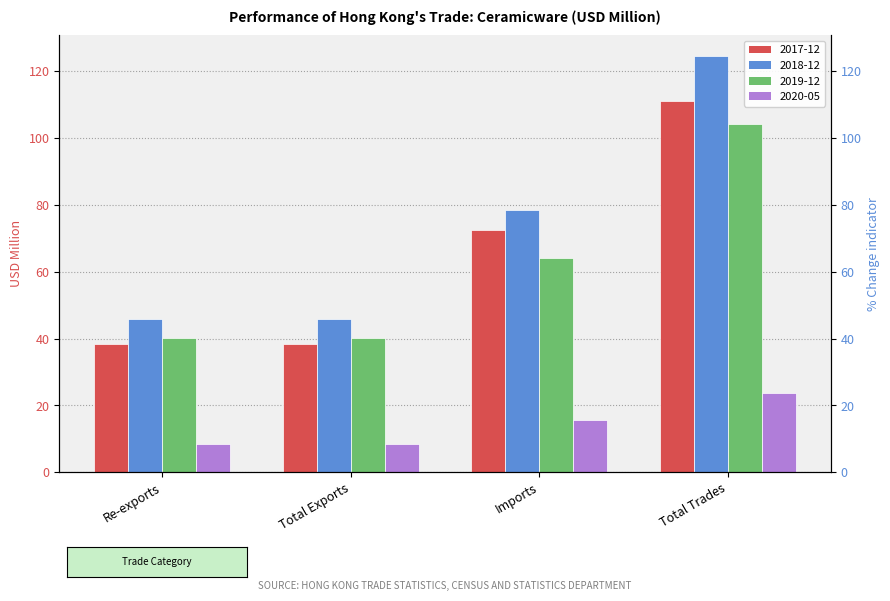

What are all the series names shown in the legend?

201712, 201812, 201912, 202005